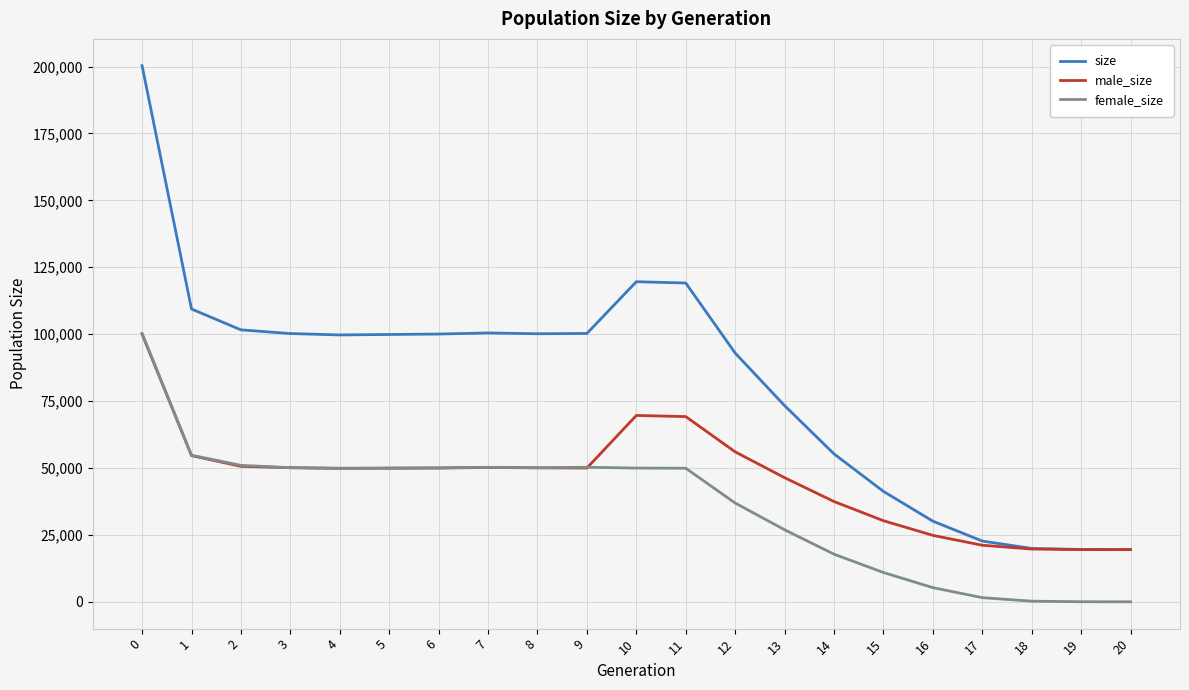

Rank the series at 14 from highest to lowest value.

size, male_size, female_size